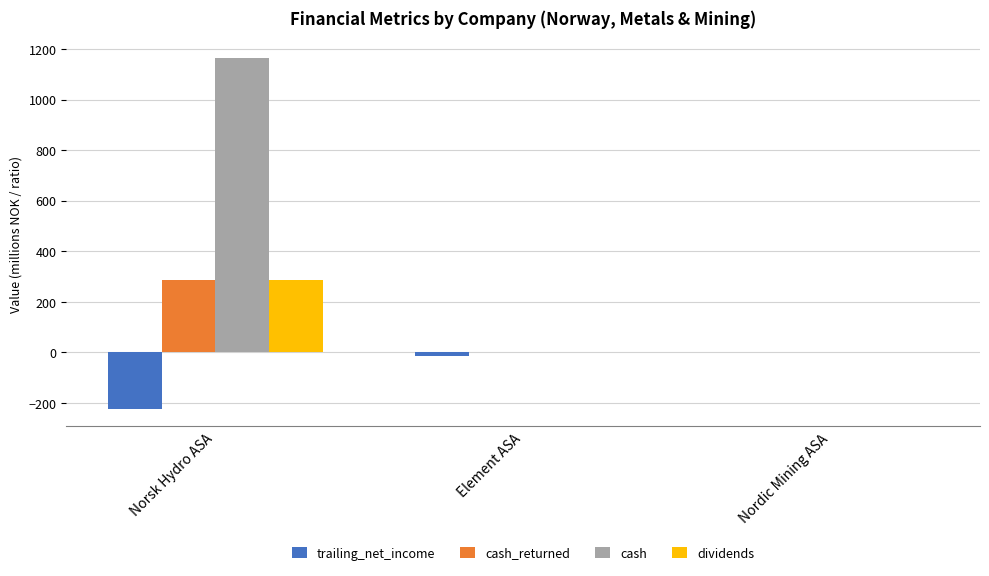

True or false: cash has a value of 1164.9 at Norsk Hydro ASA.

True